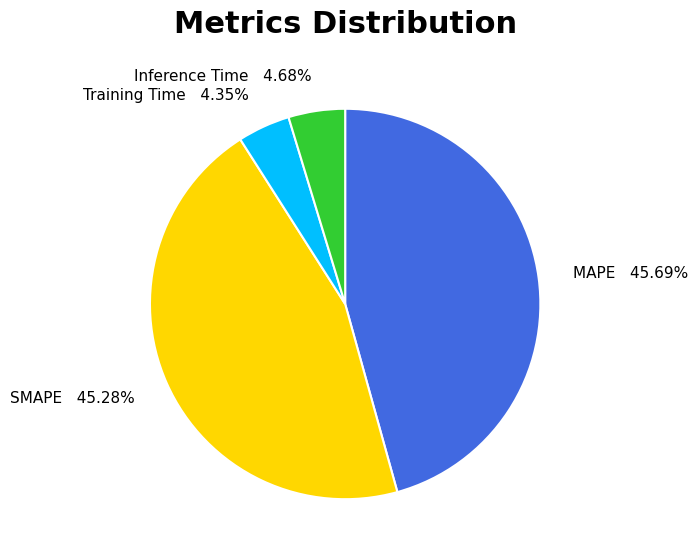

Does any single category account for the majority?

No